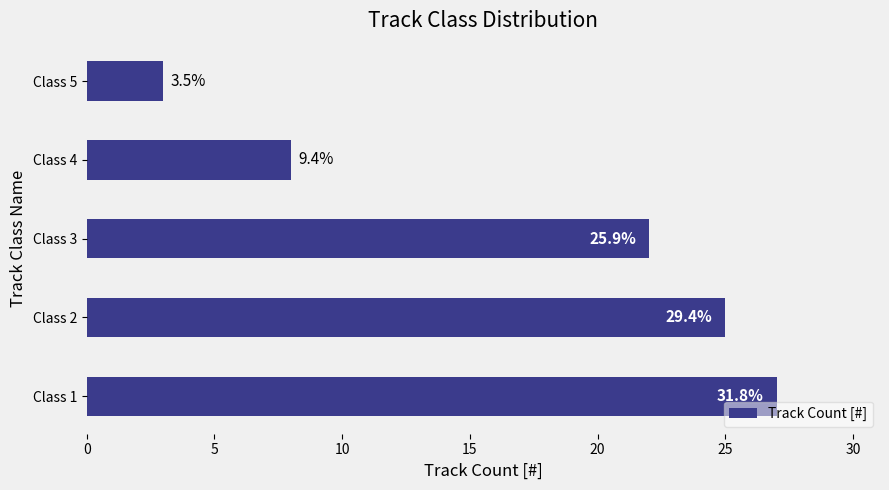

How many bars are there in total?

5